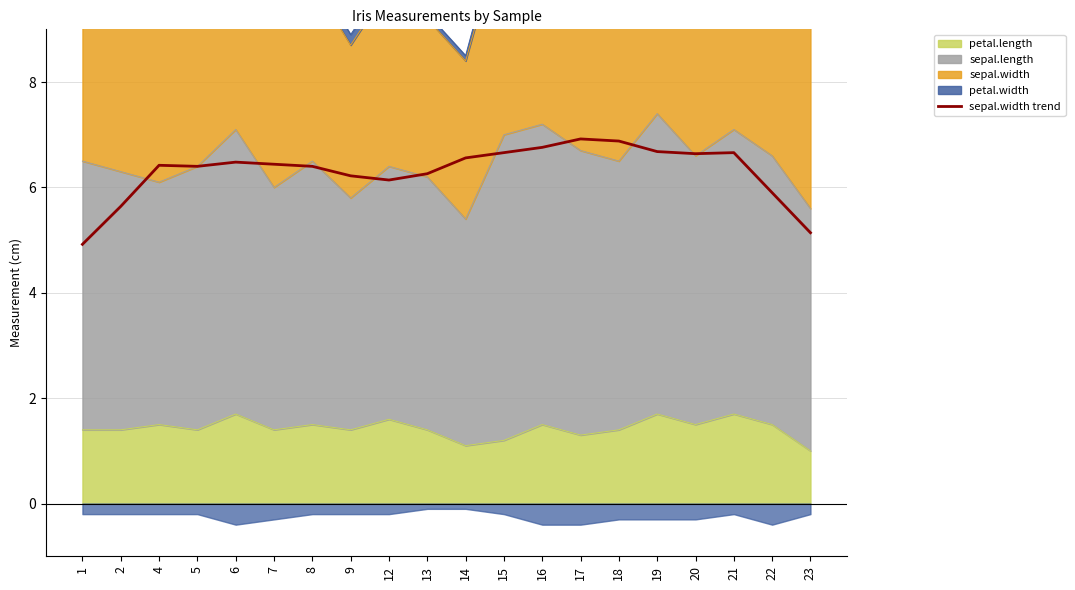

Where is the first local maximum?

4